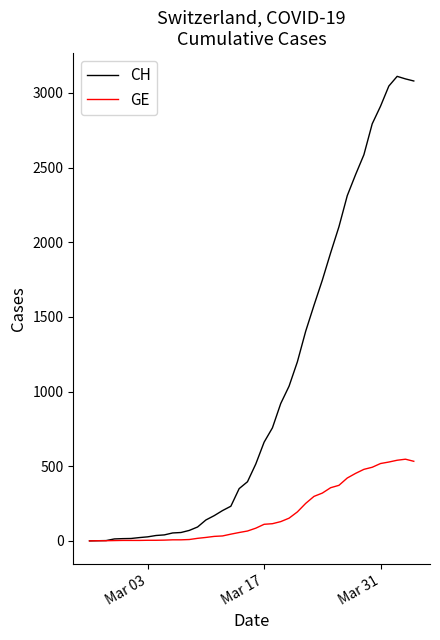

Which series has the widest spread of values?

CH